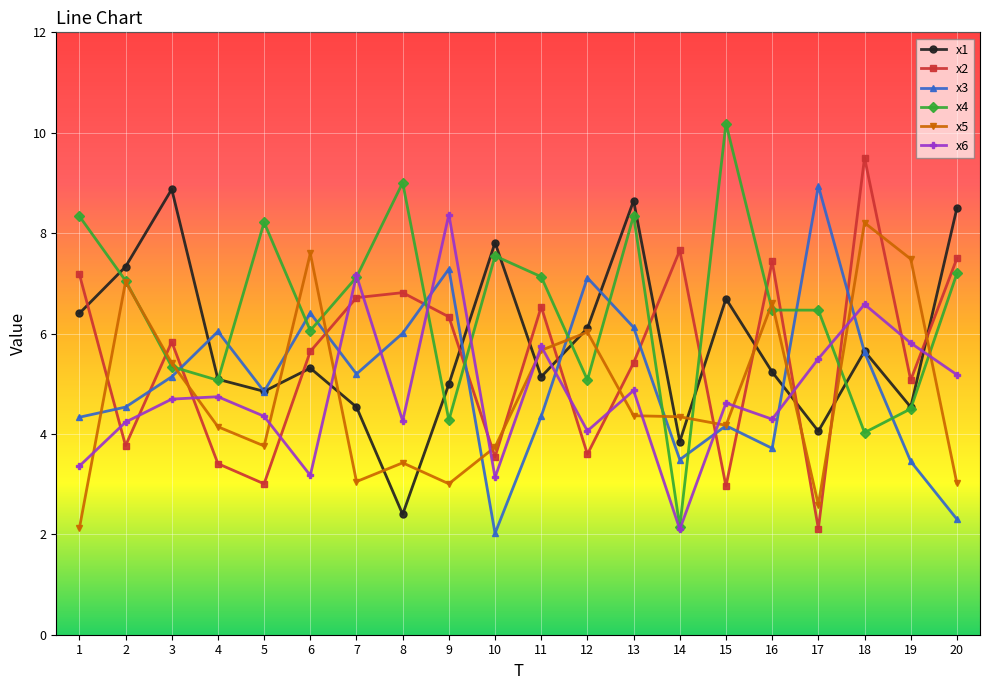

At which category is the sum across all series the highest?

18